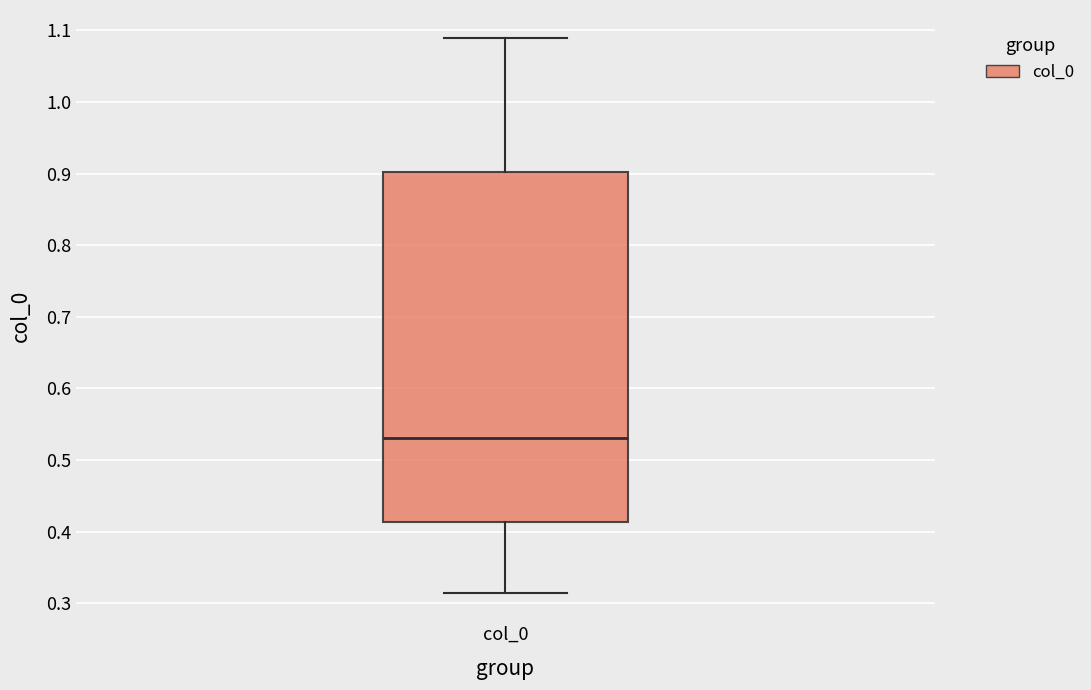

Where does the median line of the box for col_0 sit on the y-axis? The values are not printed on the chart, so give them approximately, as read against the axis.

0.53